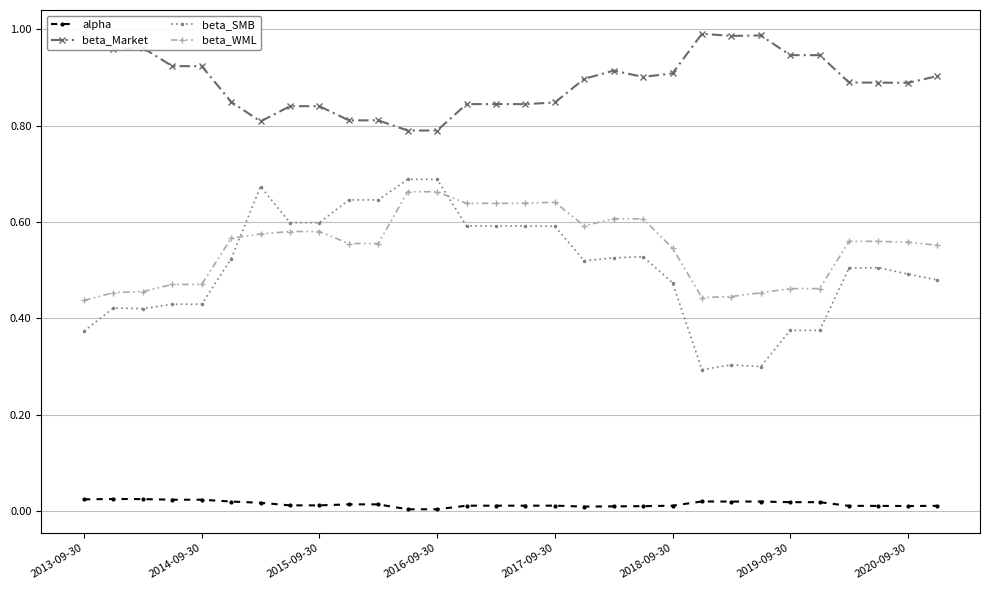

What is the minimum value for beta_SMB?

0.3